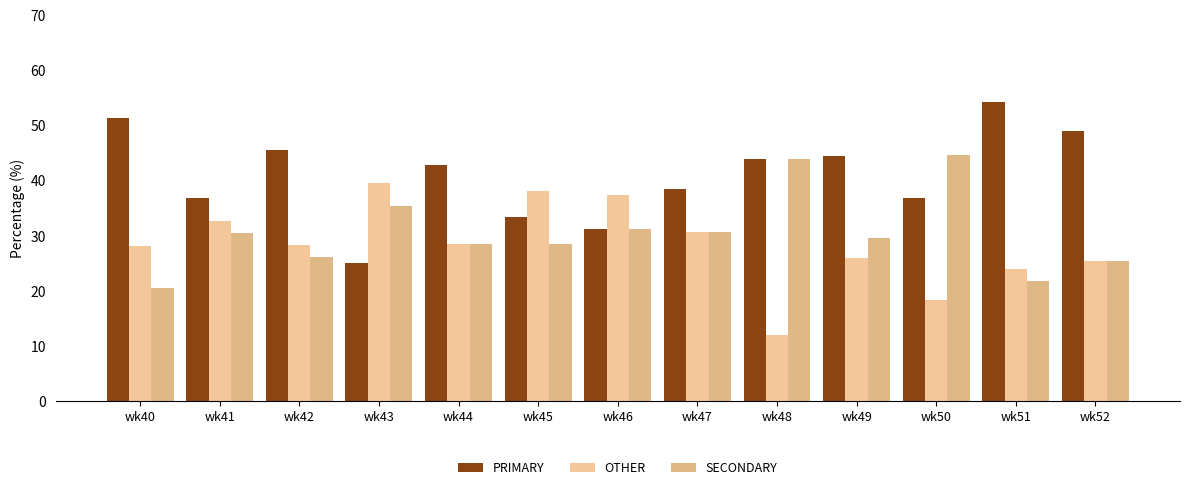

What is the total value across all series at wk44?

100.0